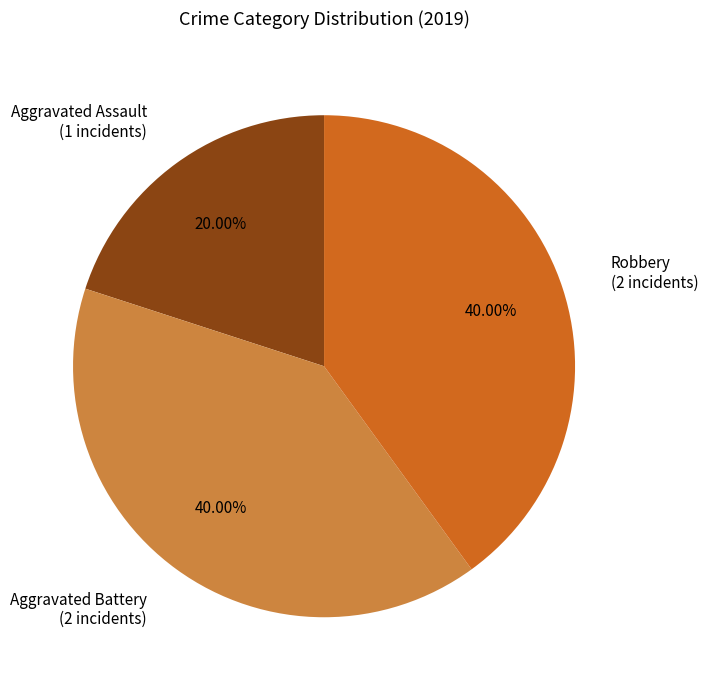

Approximately how many times larger is the value at Aggravated Assault compared to Robbery?

0.5